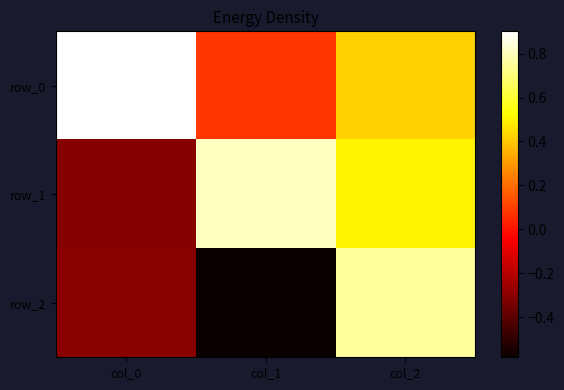

What is the highest value of the row_0 series?

0.9